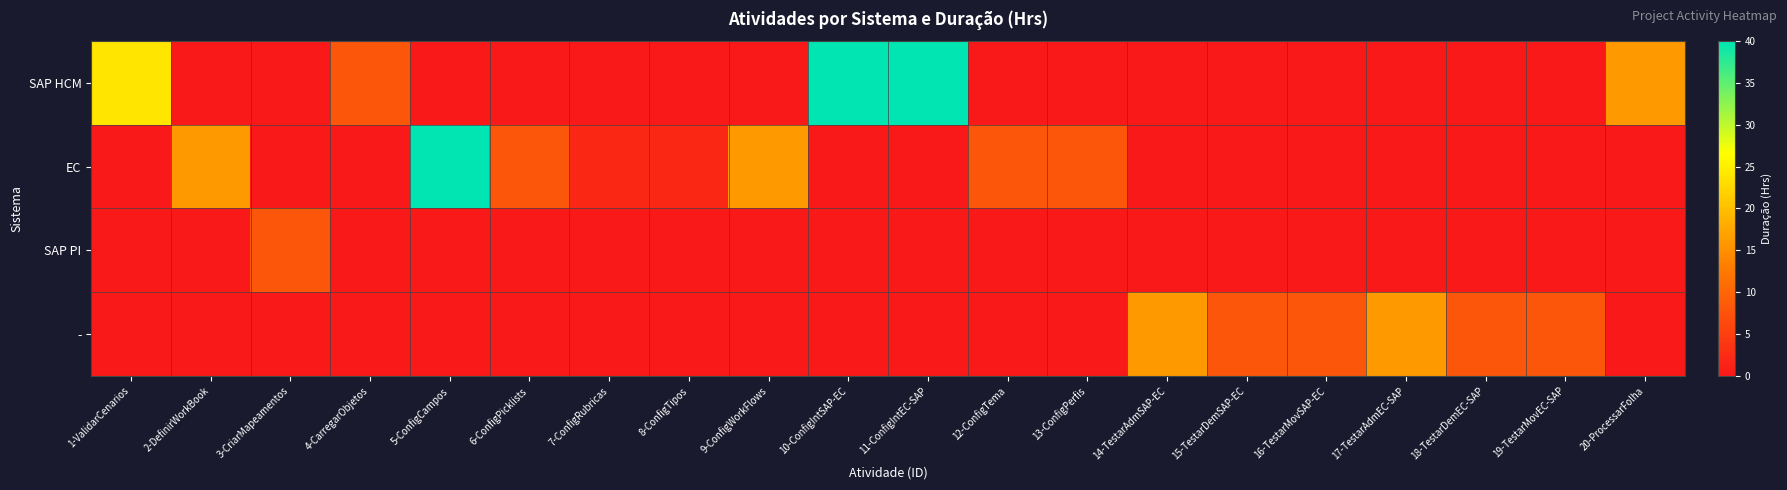

What is the total value across all series at 11-ConfigIntEC-SAP?

40